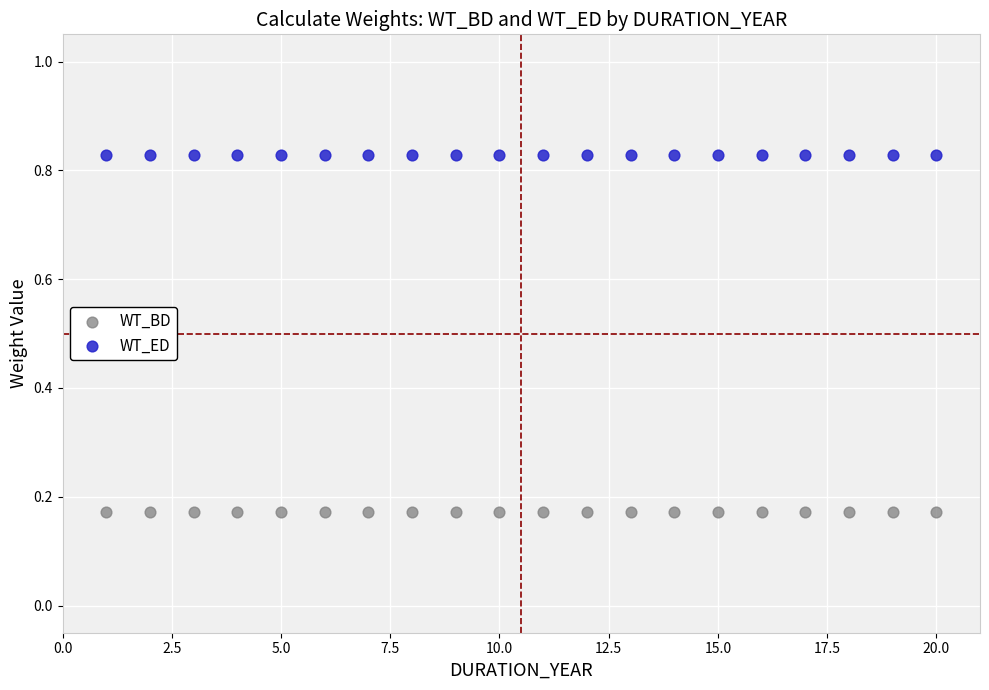

Which series reaches the maximum Y coordinate?

WT_ED